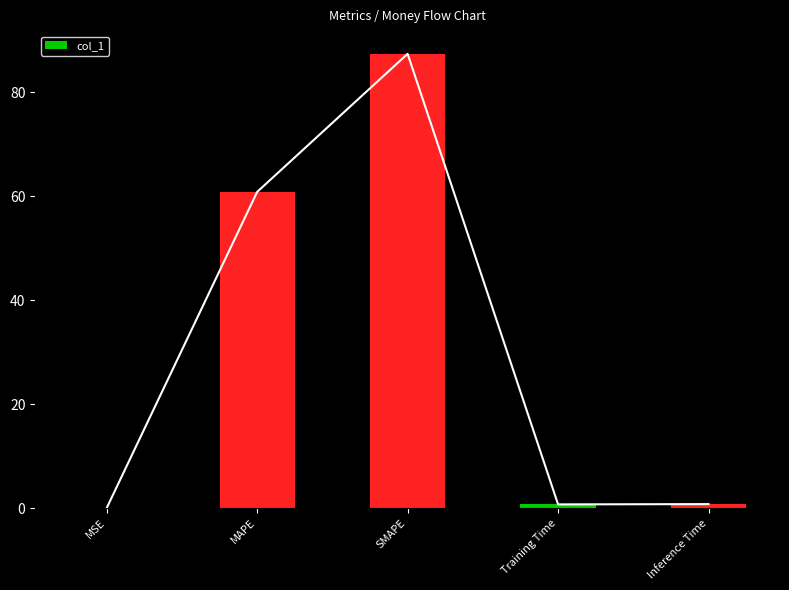

What is the value of the 4th bar from the left?

0.7